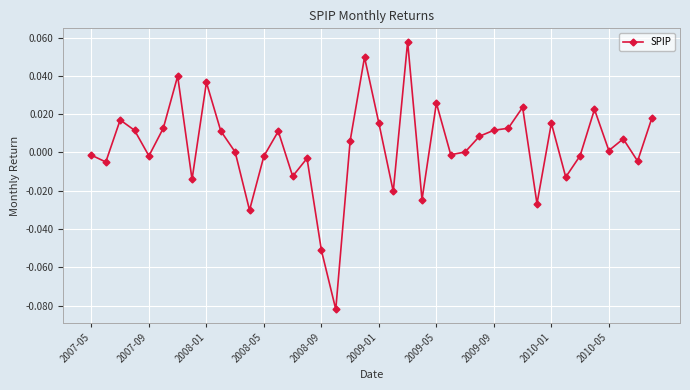

Does the chart have visible grid lines?

Yes